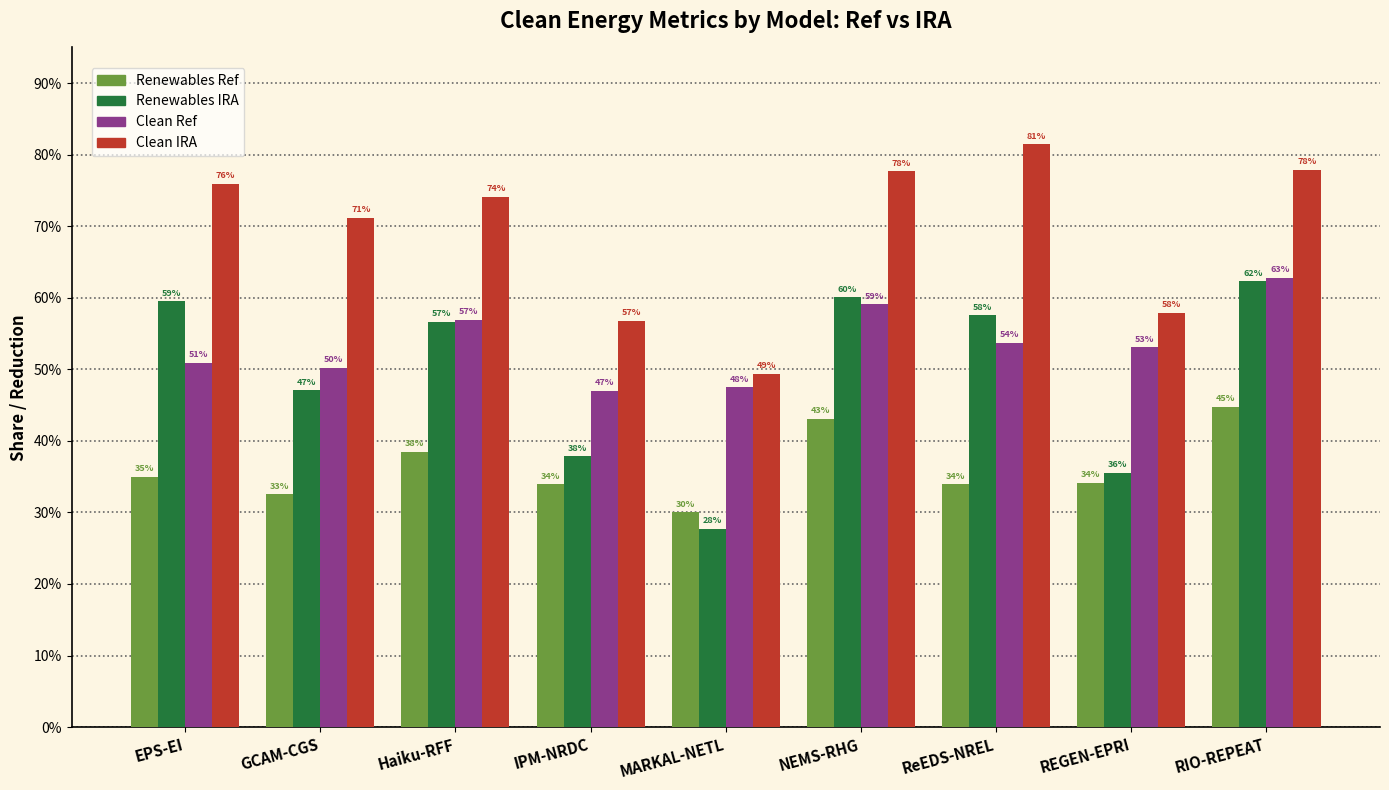

The value of Renewables Ref at MARKAL-NETL is 0.3. True or false?

True